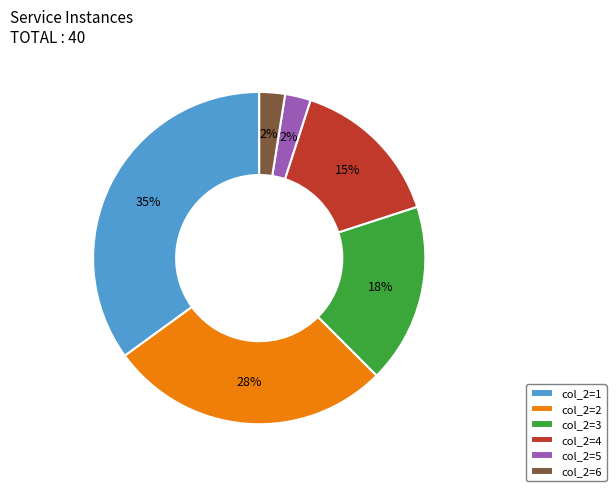

Combined, do col_2=5 and col_2=2 account for over 50%?

No